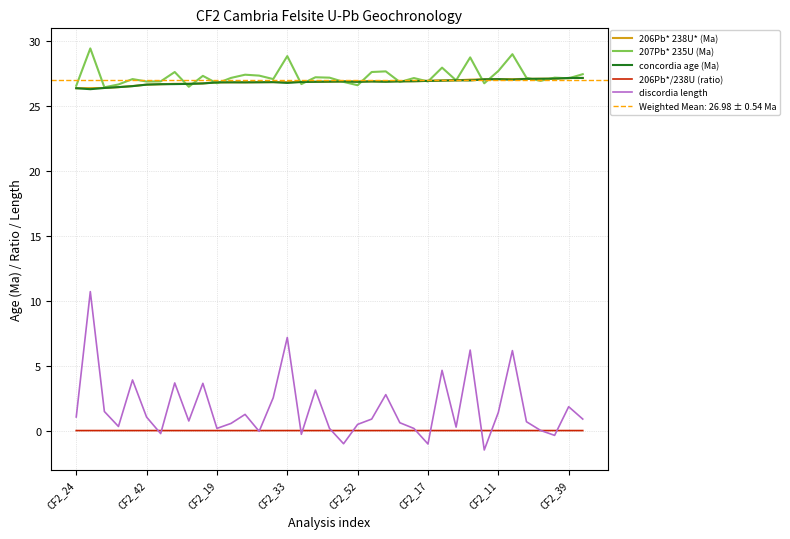

Count the number of data series in this chart.

5